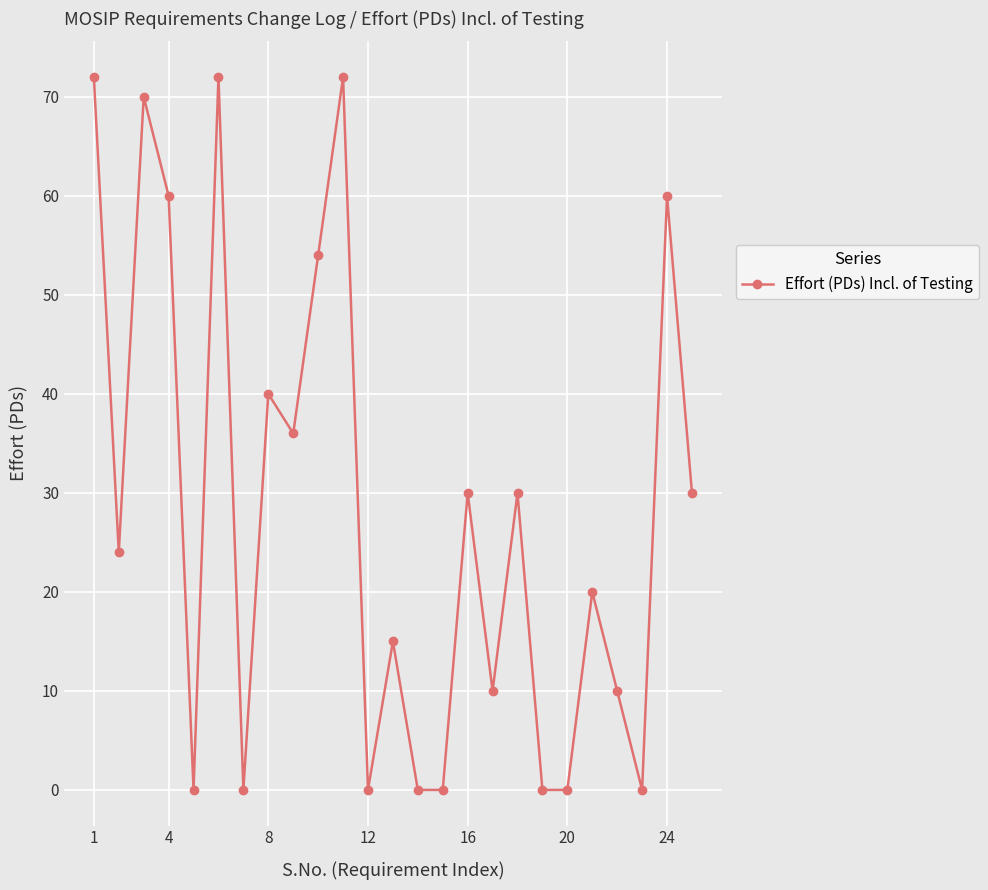

What is the sum of all values?

705